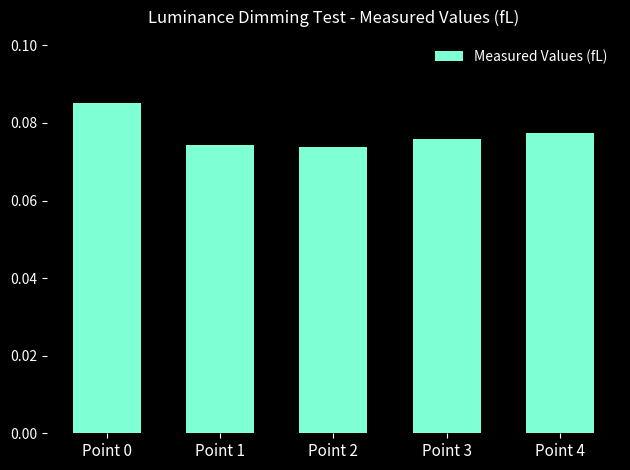

Is it true that the value at Point 1 is 0.0?

False